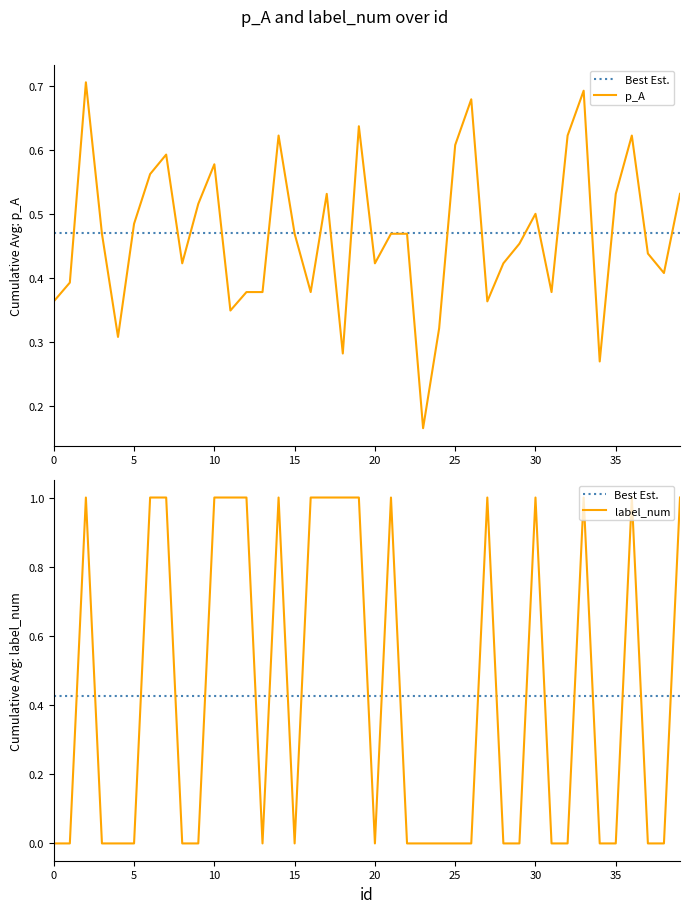

What is the sum of all label_num values?

17